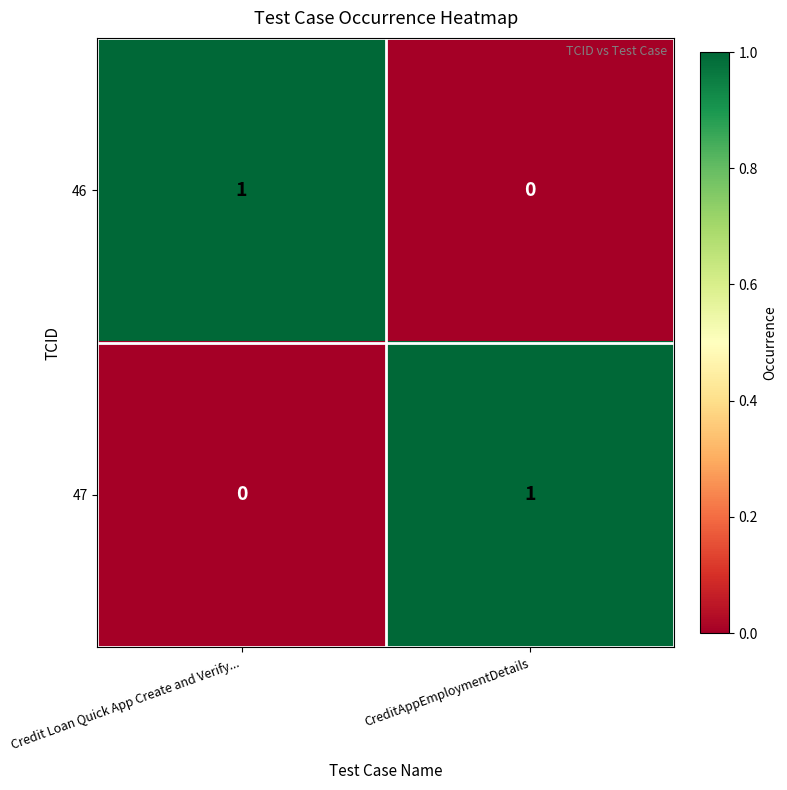

At which label is 46 closest to 0?

CreditAppEmploymentDetails